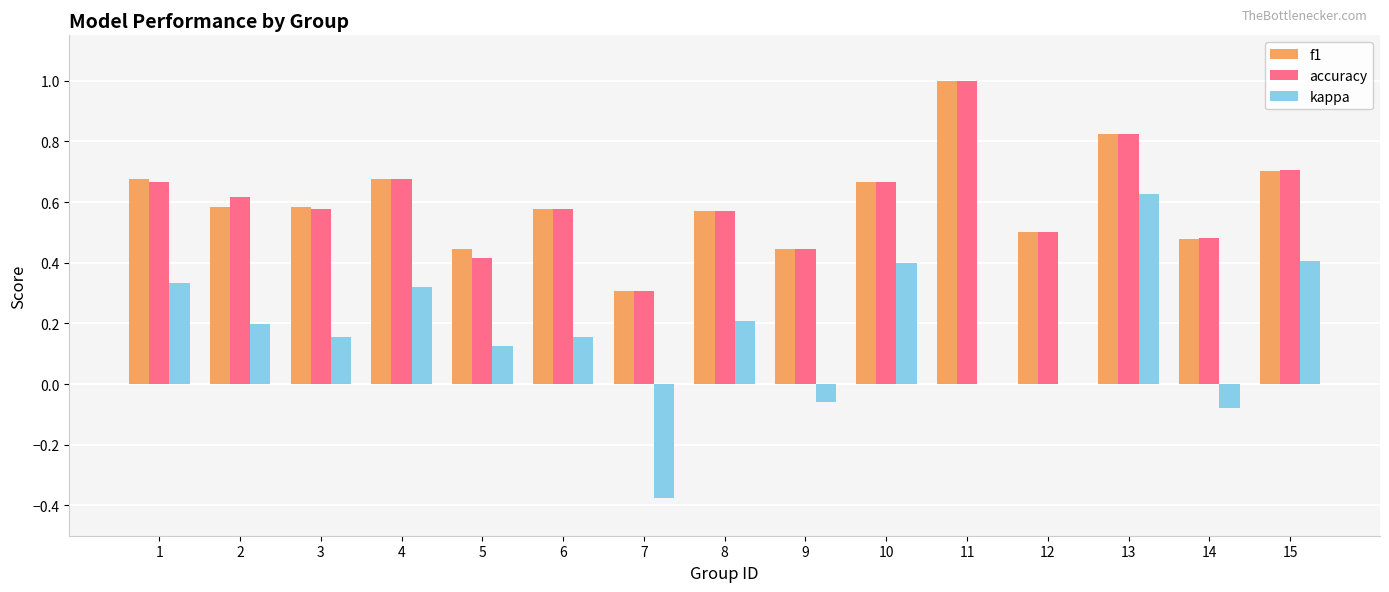

Is the value of kappa at 15 greater than the value of accuracy at 10?

No